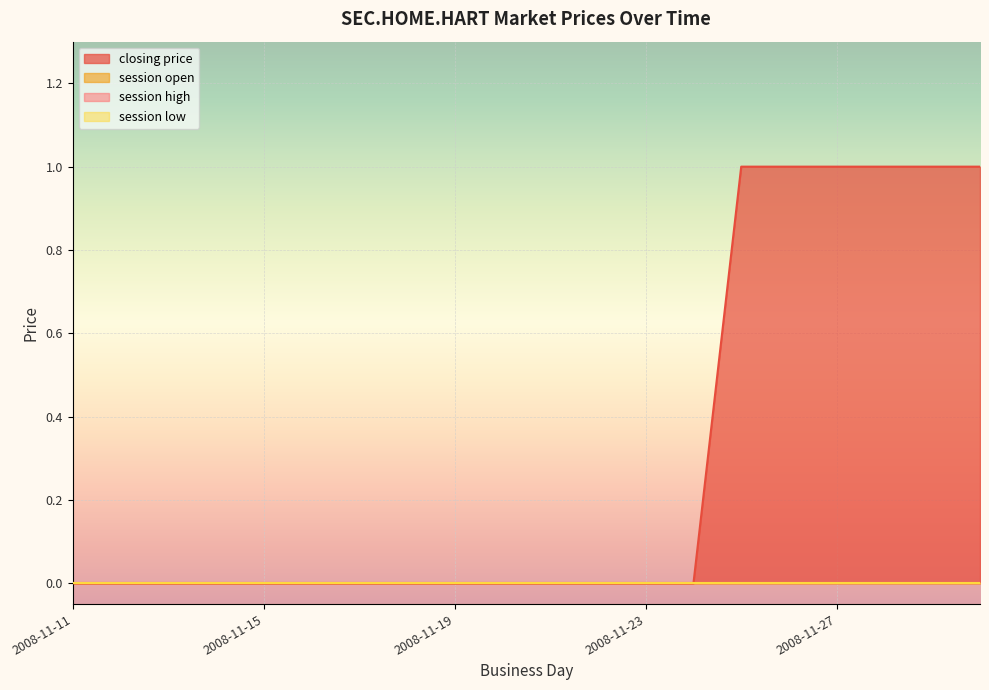

Does the chart display data point markers on the line(s)?

No